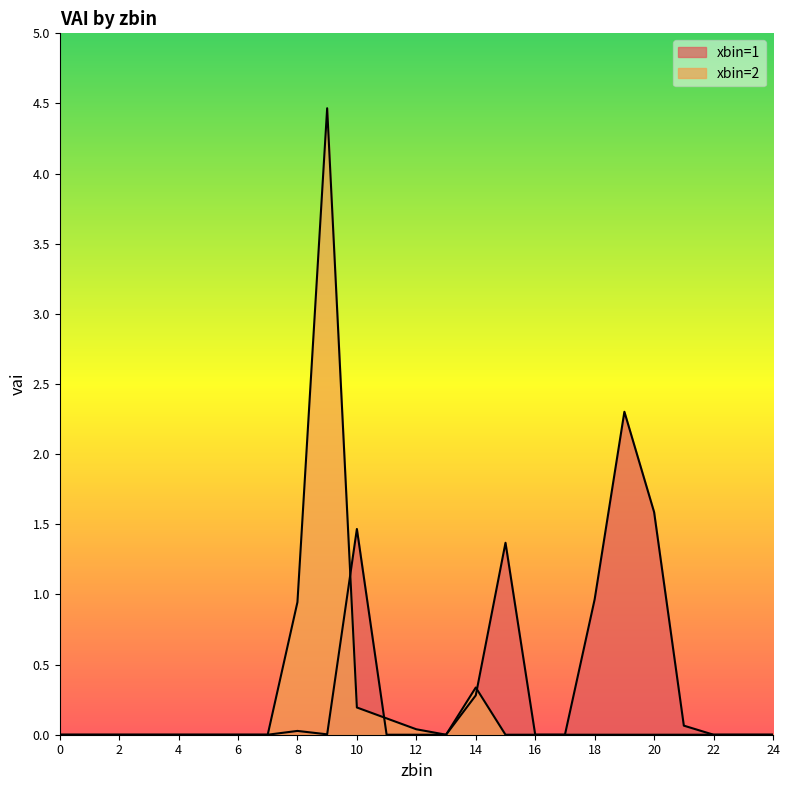

Is it true that xbin=1 equals 0.0 at 7?

True